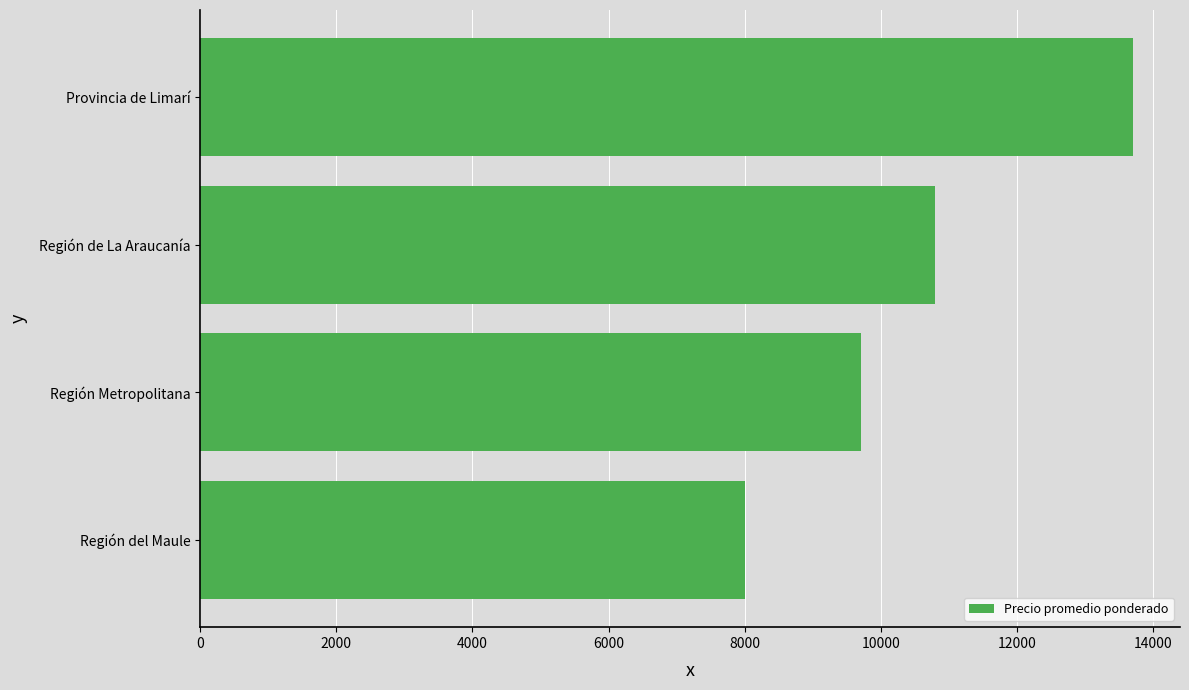

At which category does the chart reach its peak across all series?

Provincia de Limarí